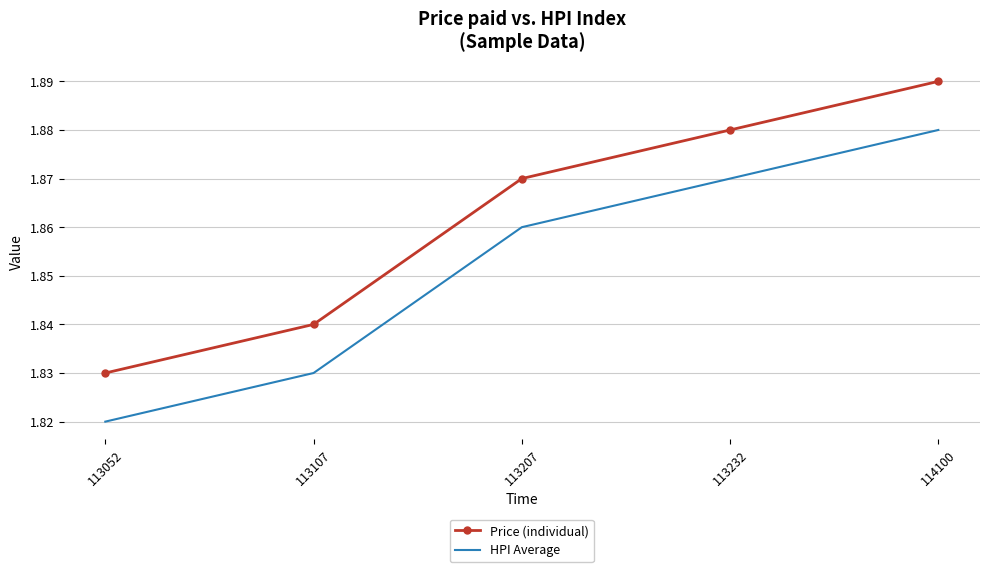

Rank the series by their maximum value, from highest to lowest.

Price (individual), HPI Average